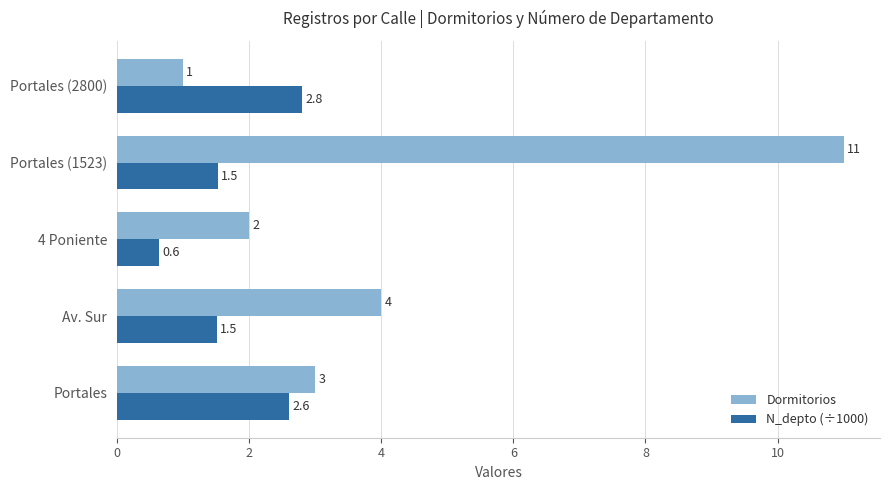

List the series in order of their peak value, highest first.

Dormitorios, N_depto (÷1000)